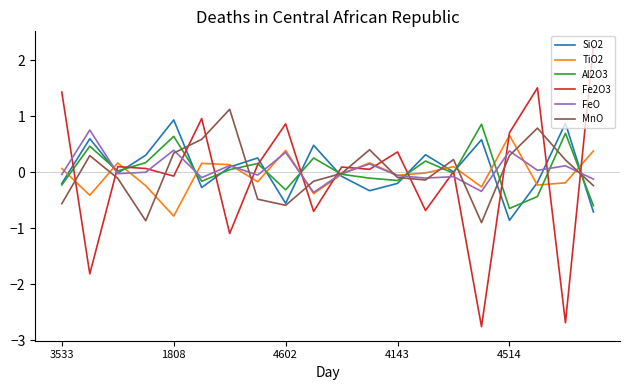

Which series has the largest range (max minus min)?

Fe2O3